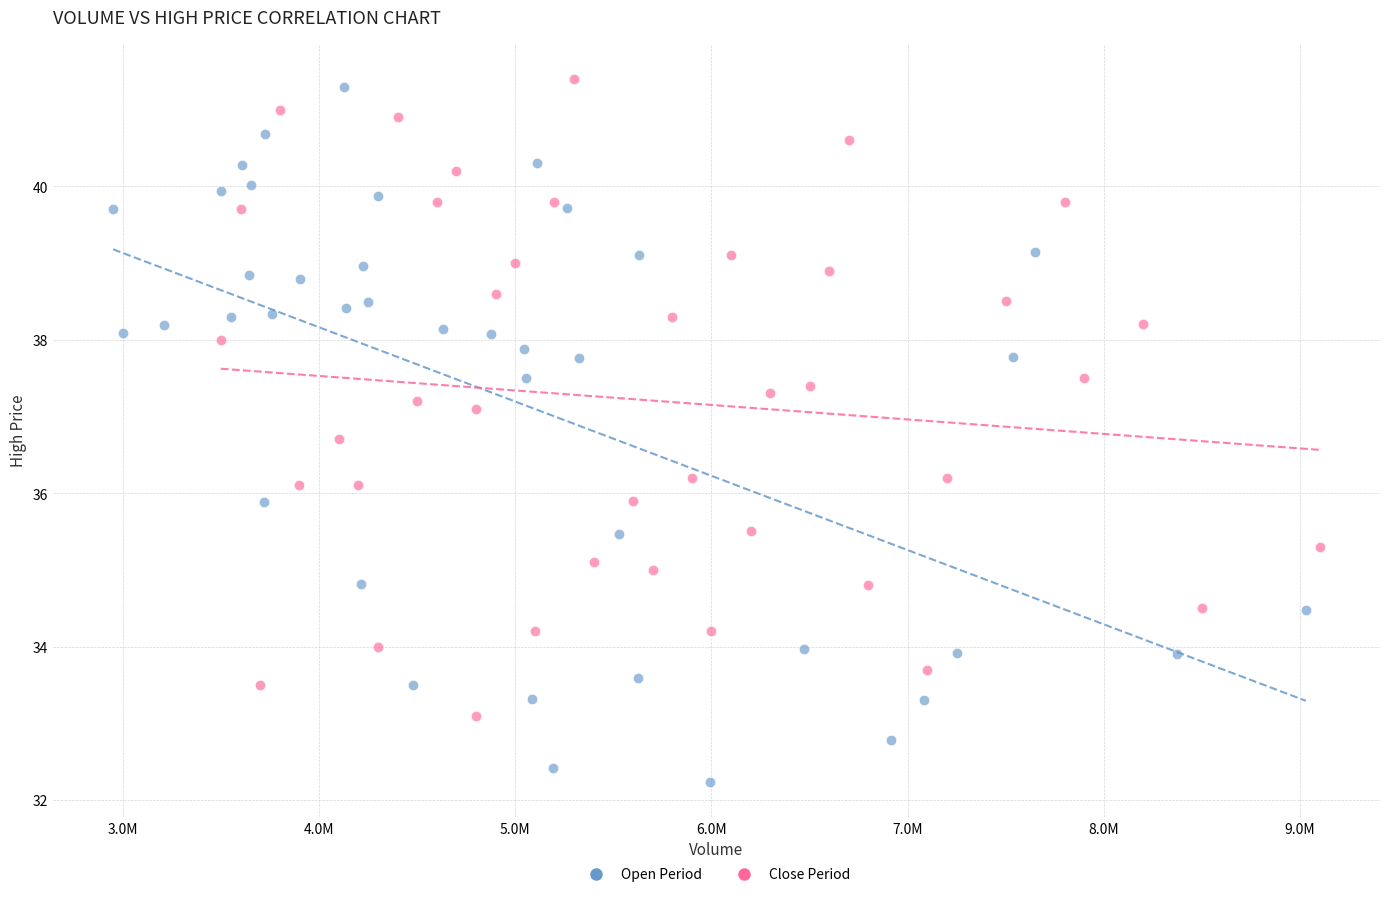

Which series has the widest spread of Y values?

Open Period